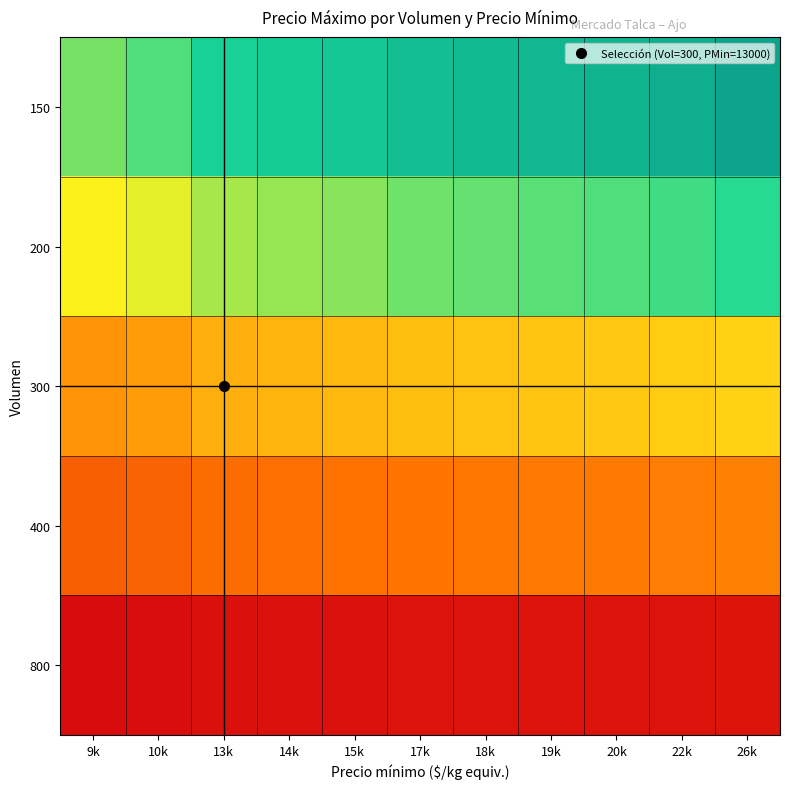

At which category is the sum across all series the highest?

26k